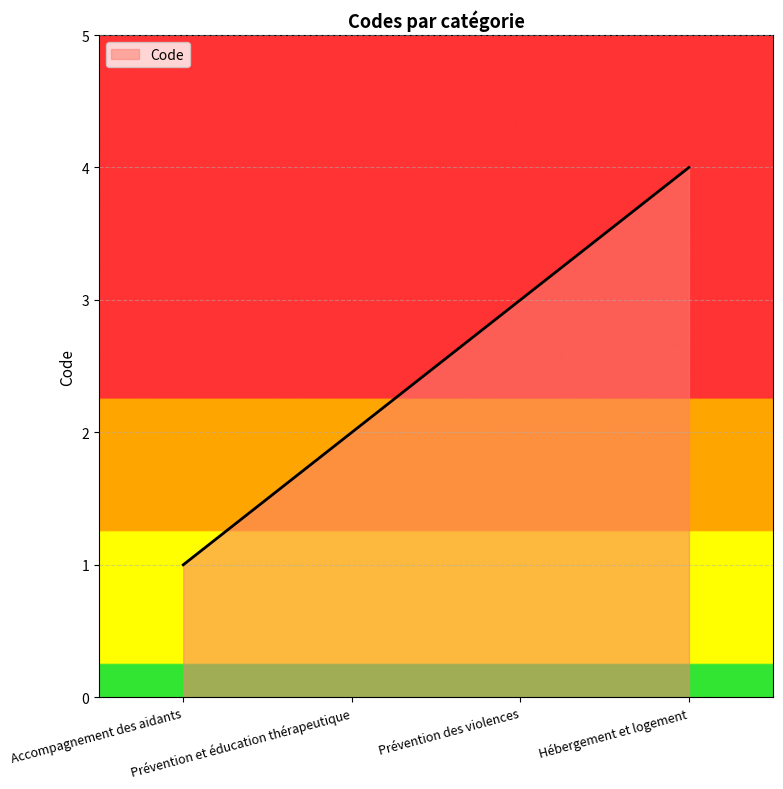

Rank the categories by value from highest to lowest.

Hébergement et logement, Prévention des violences, Prévention et éducation thérapeutique, Accompagnement des aidants